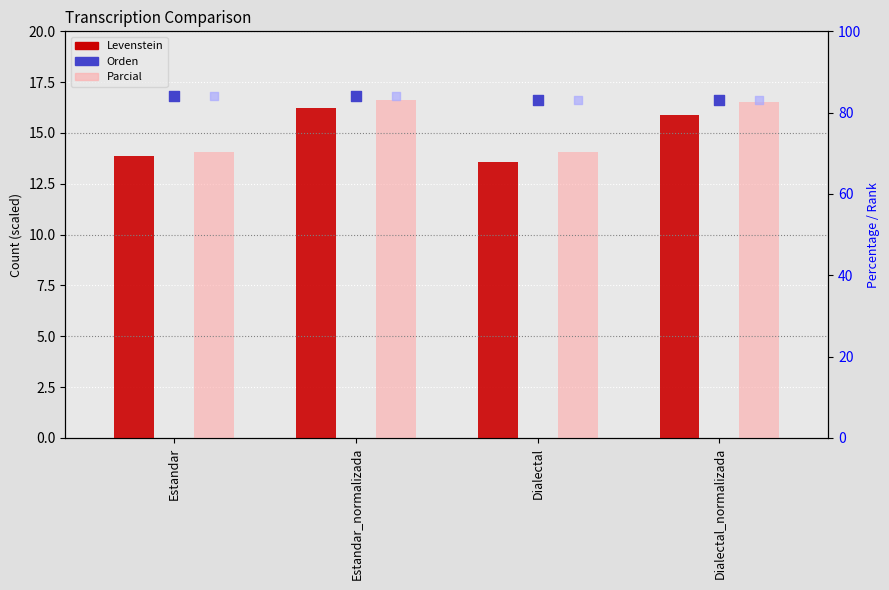

Which series reaches the maximum Y coordinate?

Orden